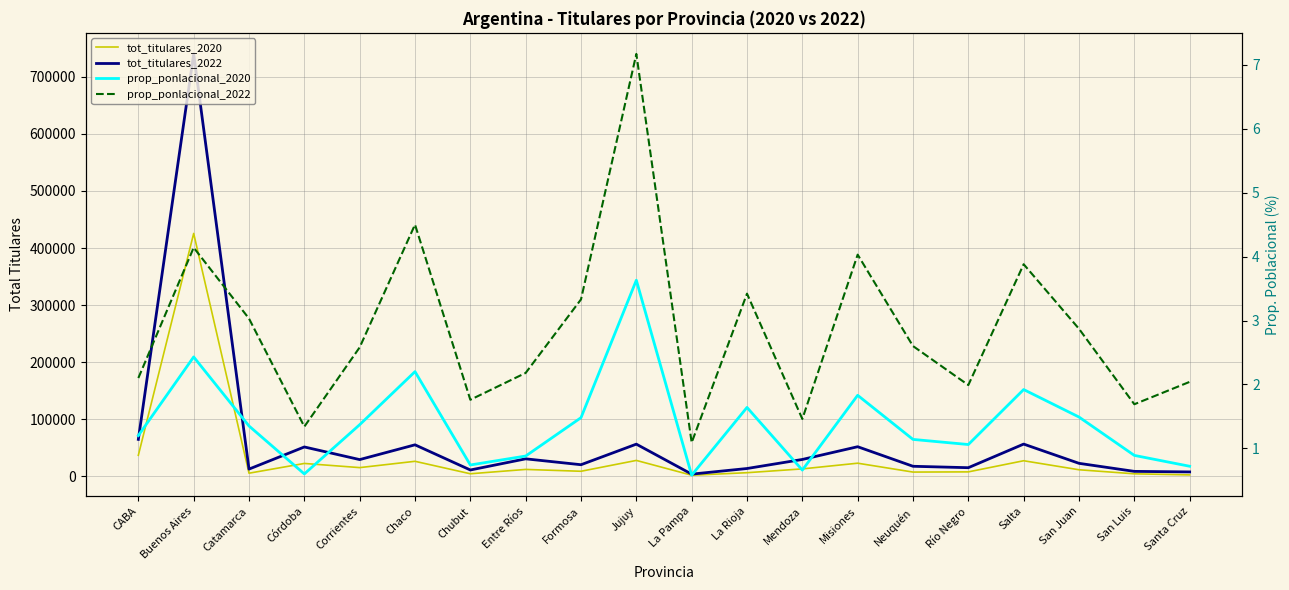

In prop_ponlacional_2020, how many points are lower than both neighbors (excluding endpoints)?

5